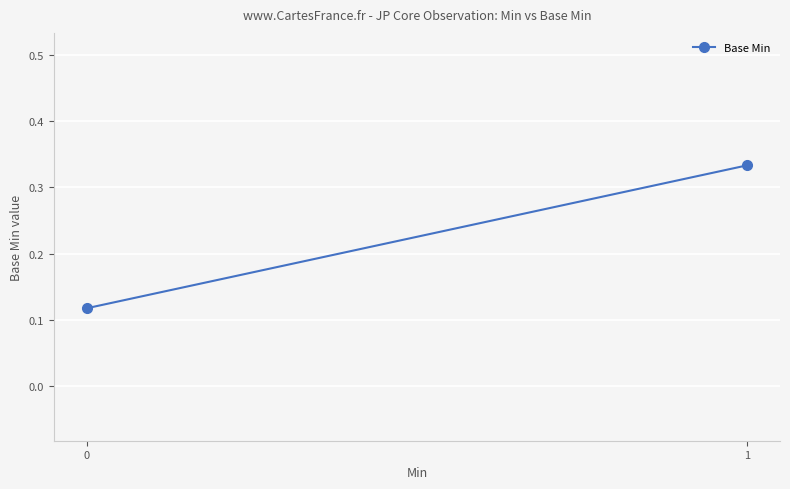

Rank the categories by value from lowest to highest.

0, 1